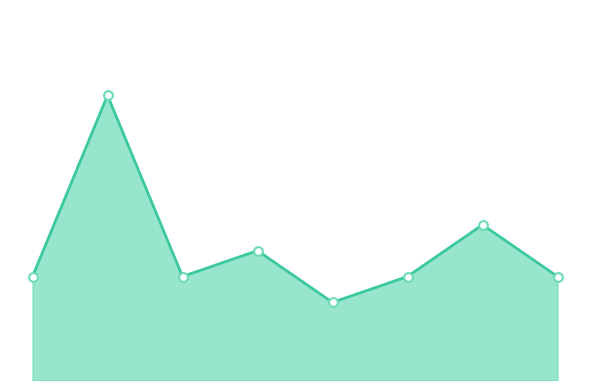

How many lines are shown in the chart?

1